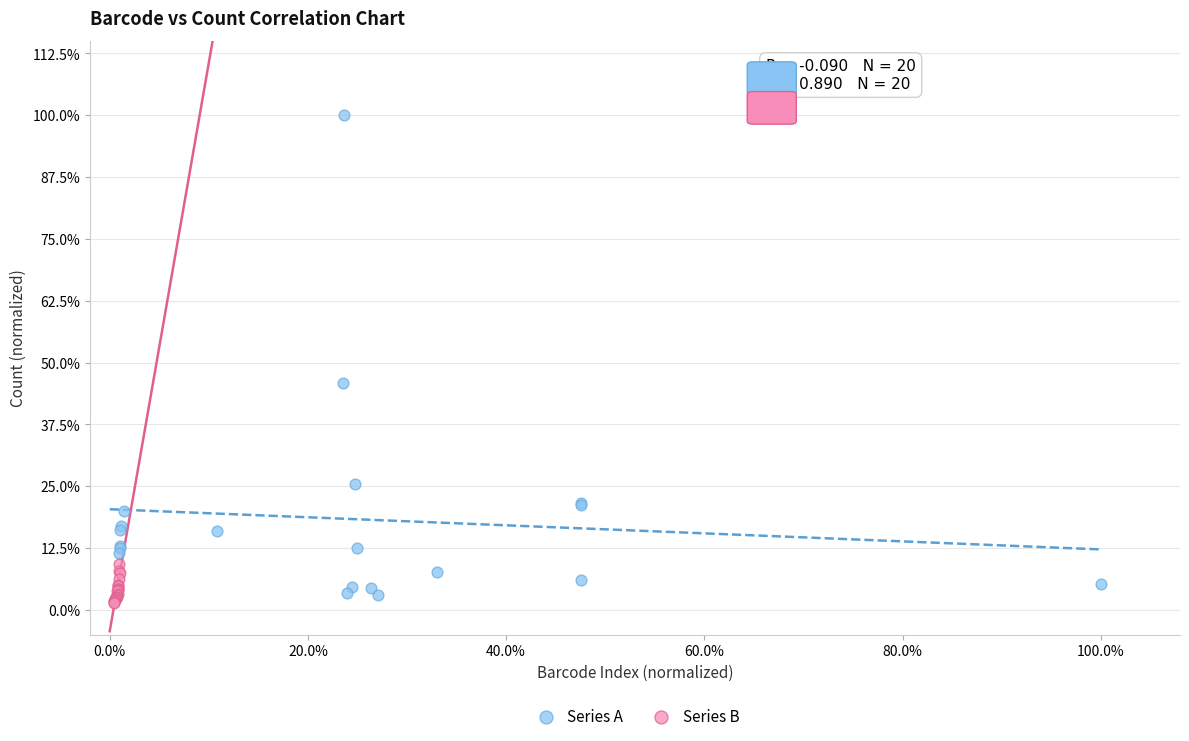

What are all the series names shown in the legend?

Series A, Series B